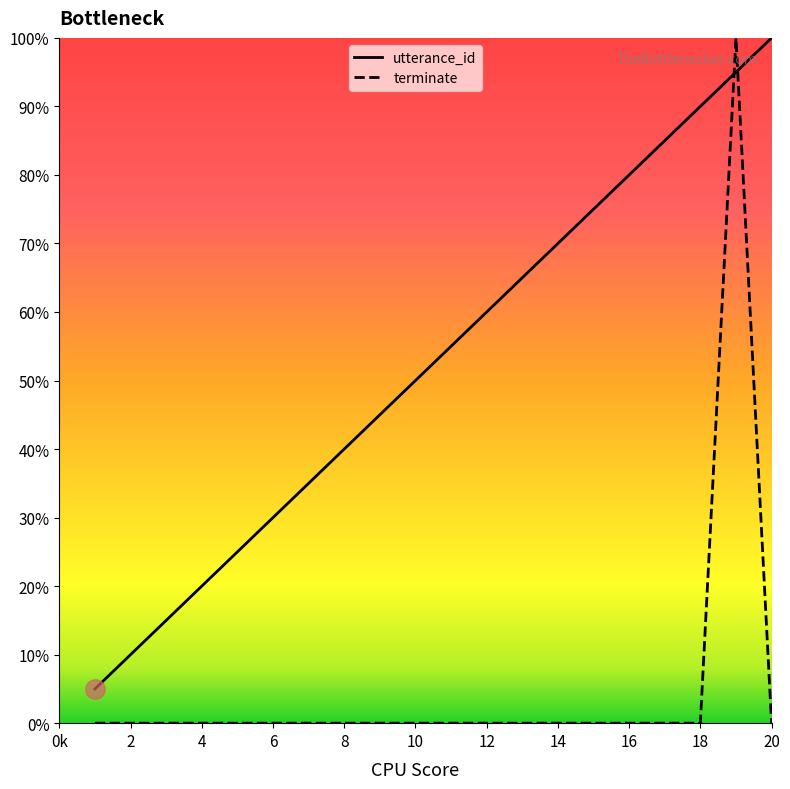

What are all the series names shown in the legend?

utterance_id, terminate